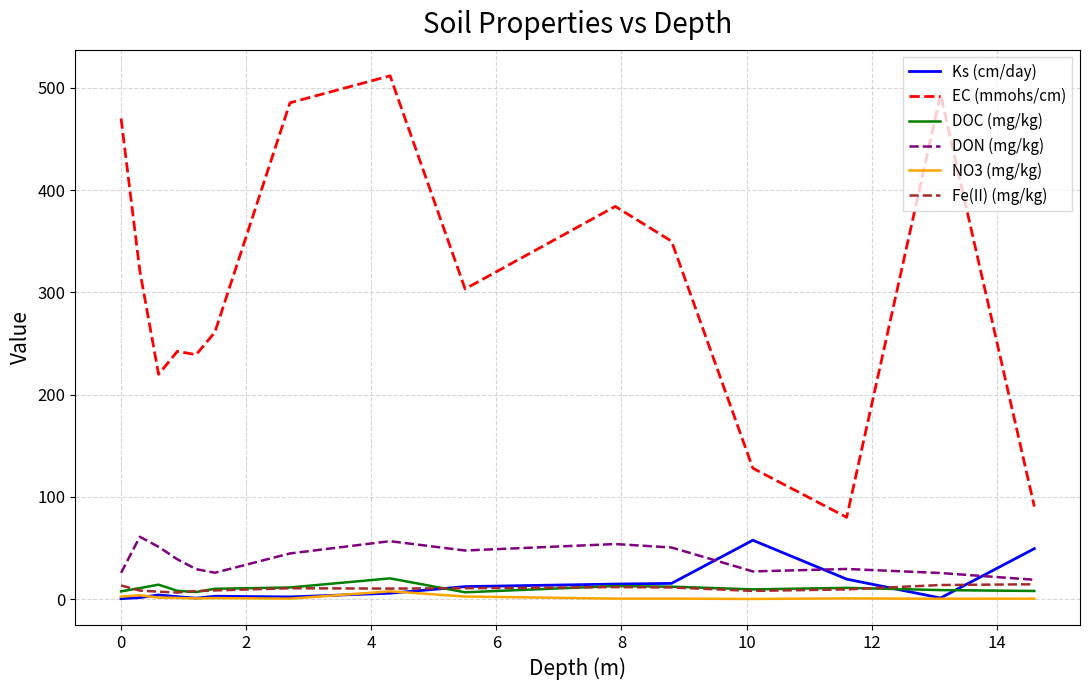

Count the number of data series in this chart.

6